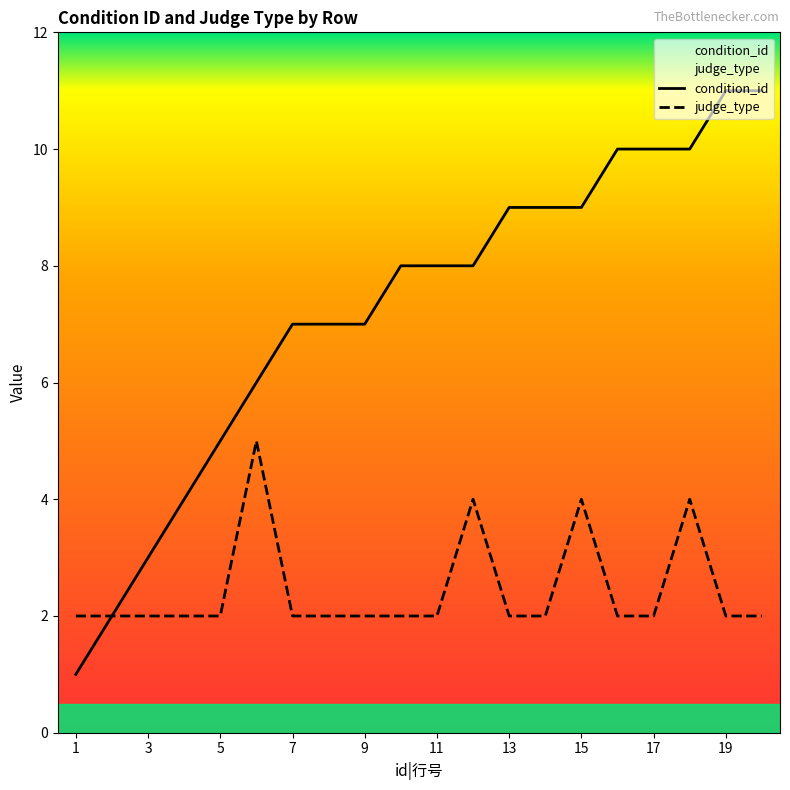

Reading left to right, what are all the values shown in this chart?

condition_id: 1=1	2=2	3=3	4=4	5=5	6=6	7=7	8=7	9=7	10=8	11=8	12=8	13=9	14=9	15=9	16=10	17=10	18=10	19=11	20=11
judge_type: 1=2	2=2	3=2	4=2	5=2	6=5	7=2	8=2	9=2	10=2	11=2	12=4	13=2	14=2	15=4	16=2	17=2	18=4	19=2	20=2